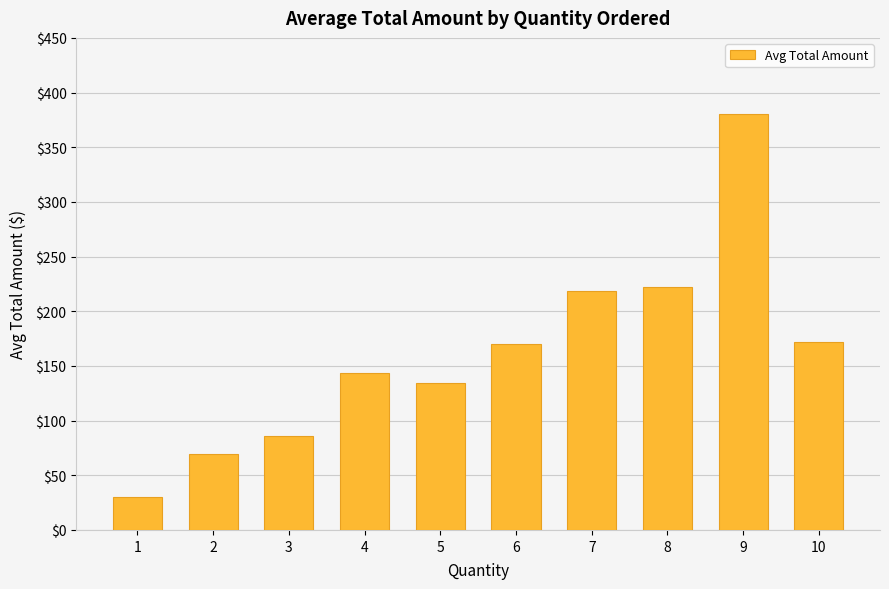

Count the number of categories in the chart.

10